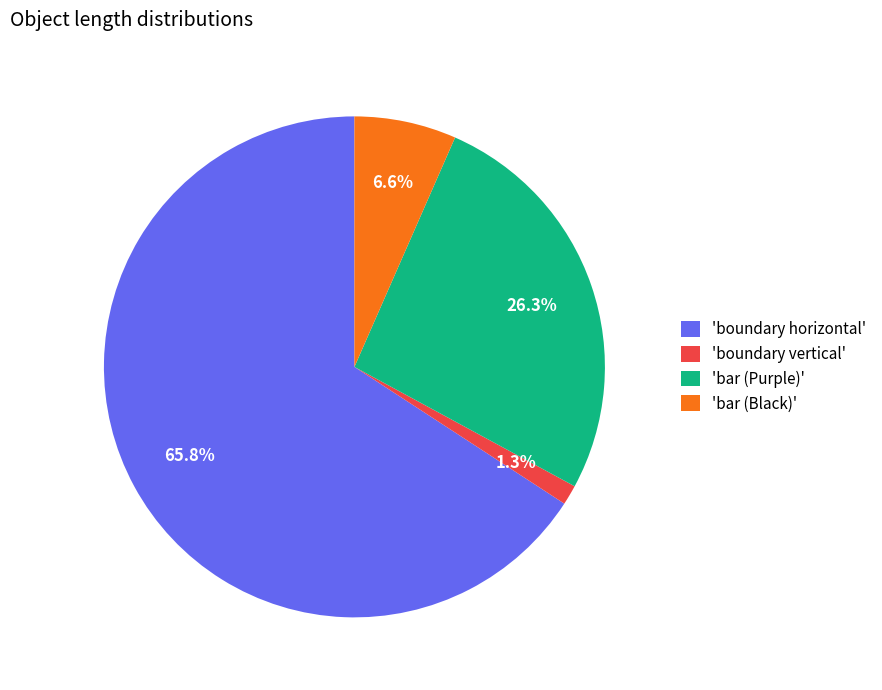

How many segments does this pie chart have?

4